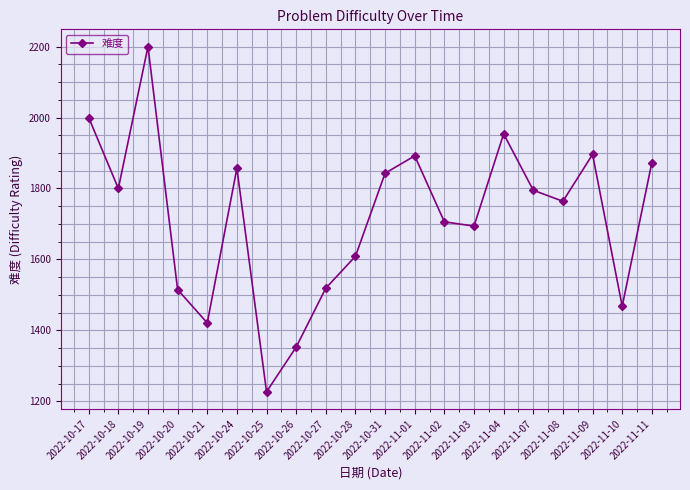

True or false: the data has more than 1 interior local peaks.

True